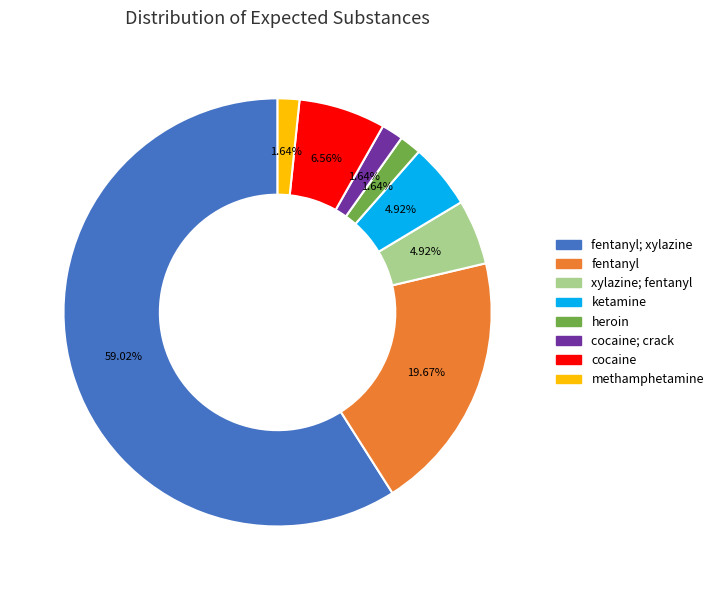

Rank the categories by value from highest to lowest.

fentanyl; xylazine, fentanyl, cocaine, ketamine, xylazine; fentanyl, methamphetamine, heroin, cocaine; crack